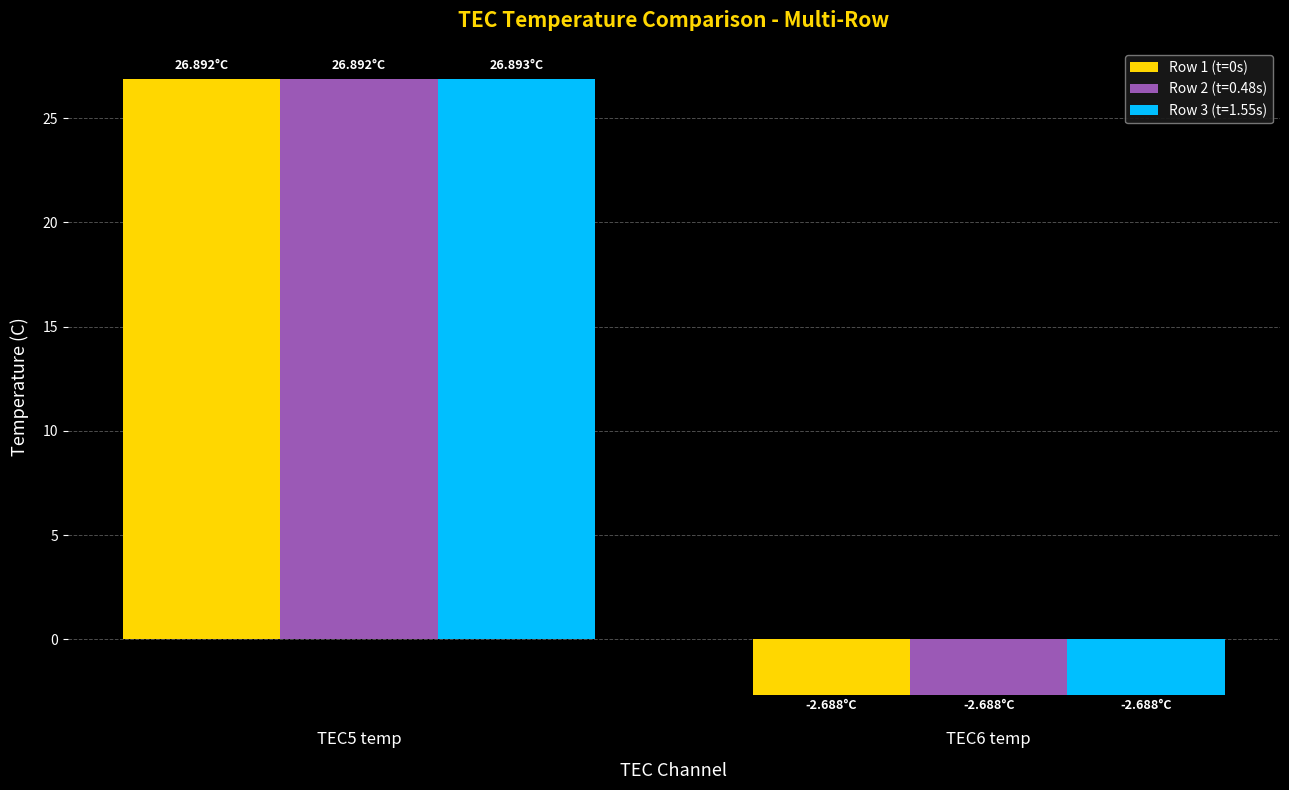

How many bars are there in total?

6